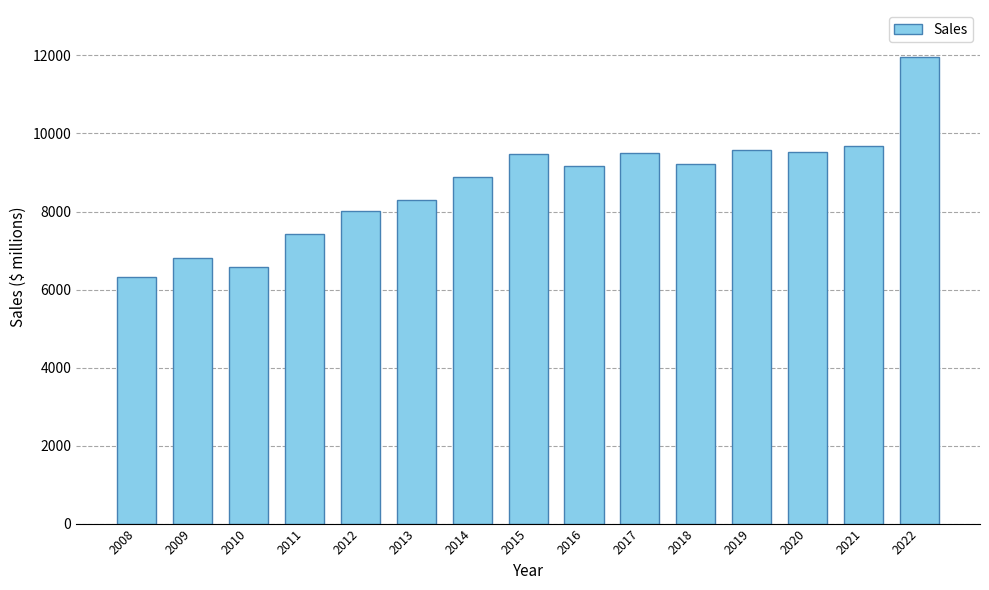

Which label corresponds to the largest value in the chart?

2022